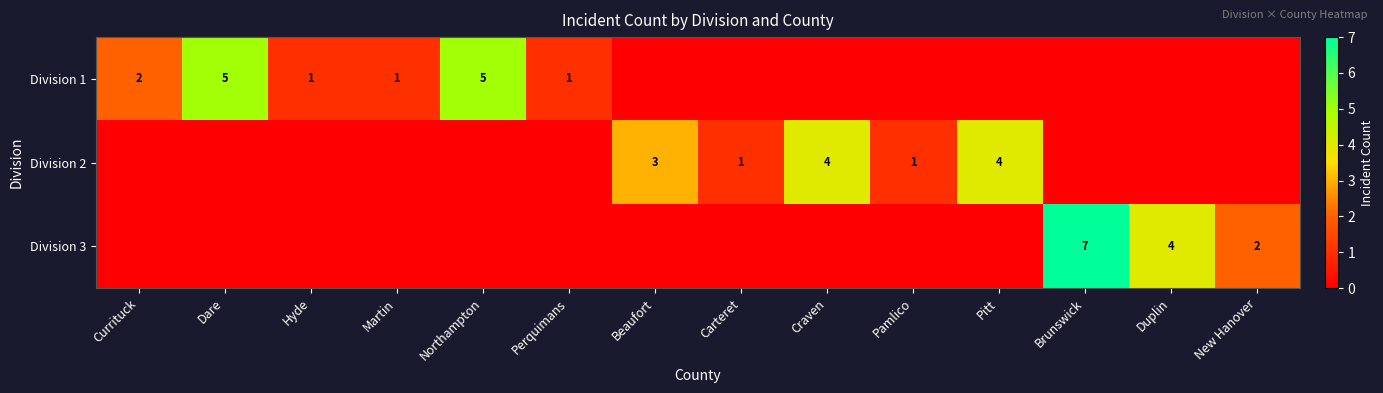

Is it true that Division 2 equals 3 at Beaufort?

True